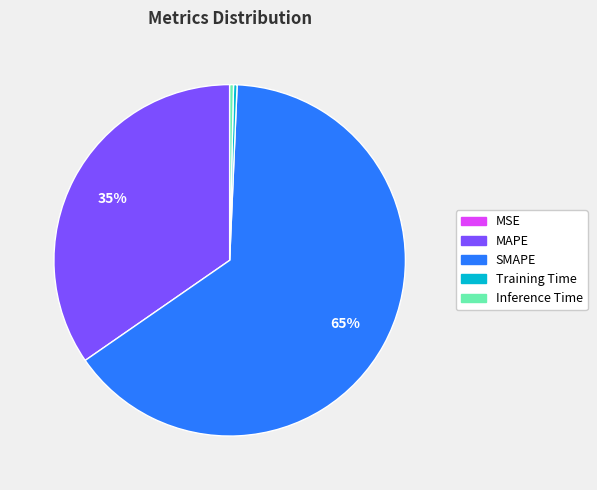

To the nearest percent, what portion does MAPE represent?

35%